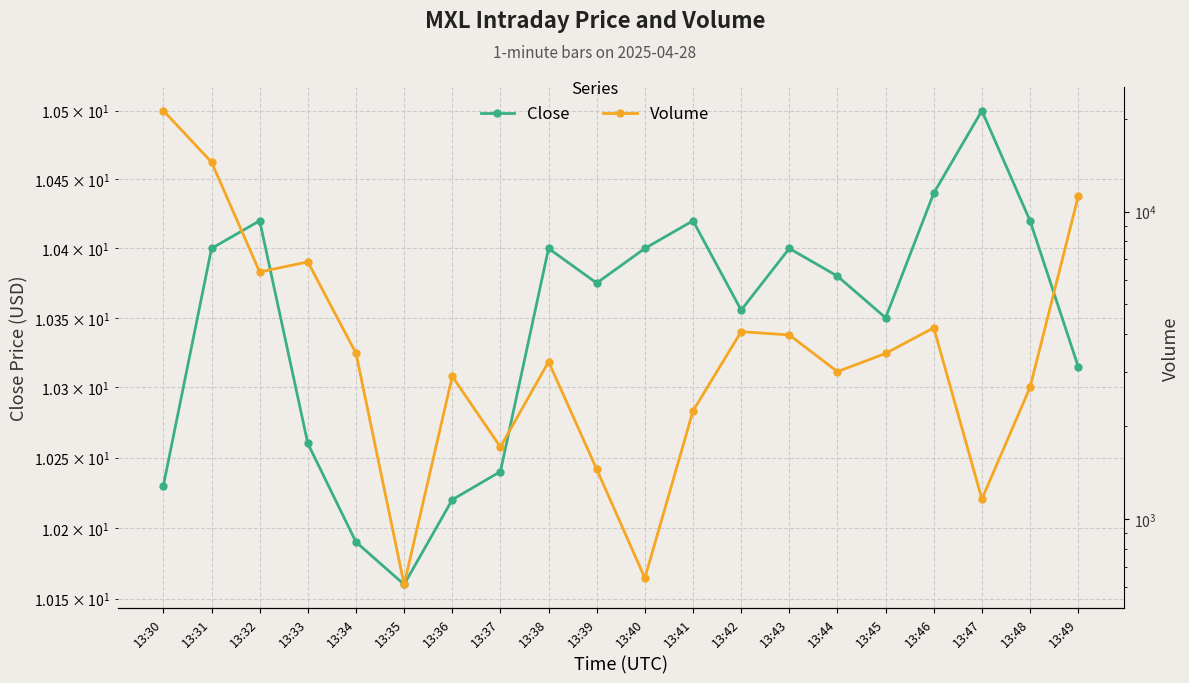

What is the value of the Close point at the 14th from the left?

10.4